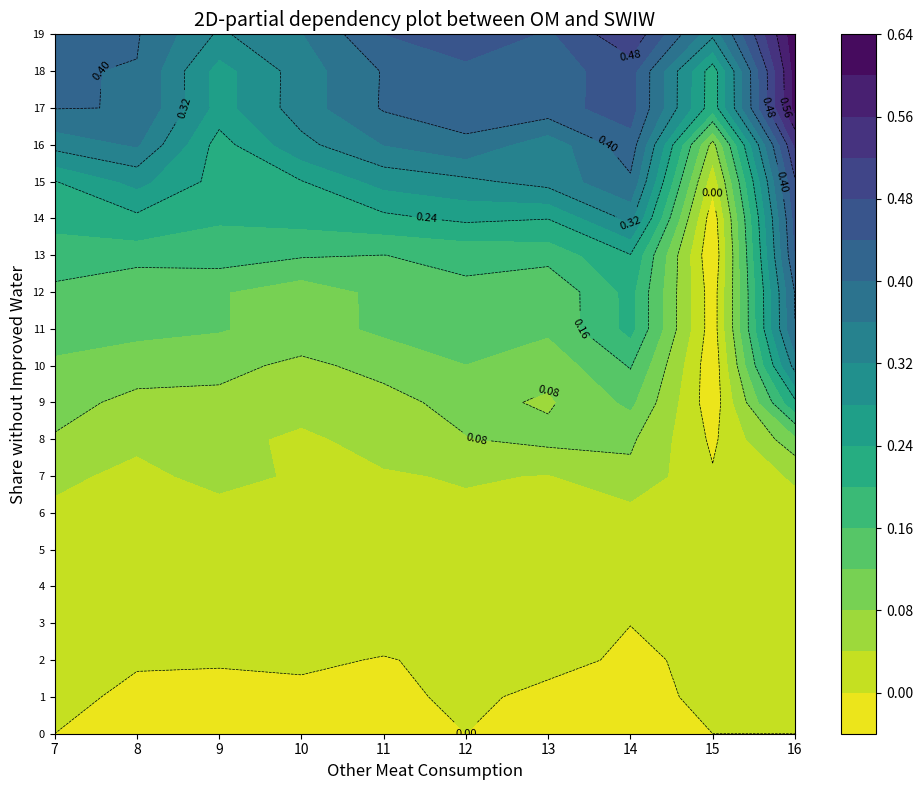

What is the difference between the maximum and minimum values in the 13 series?

0.4